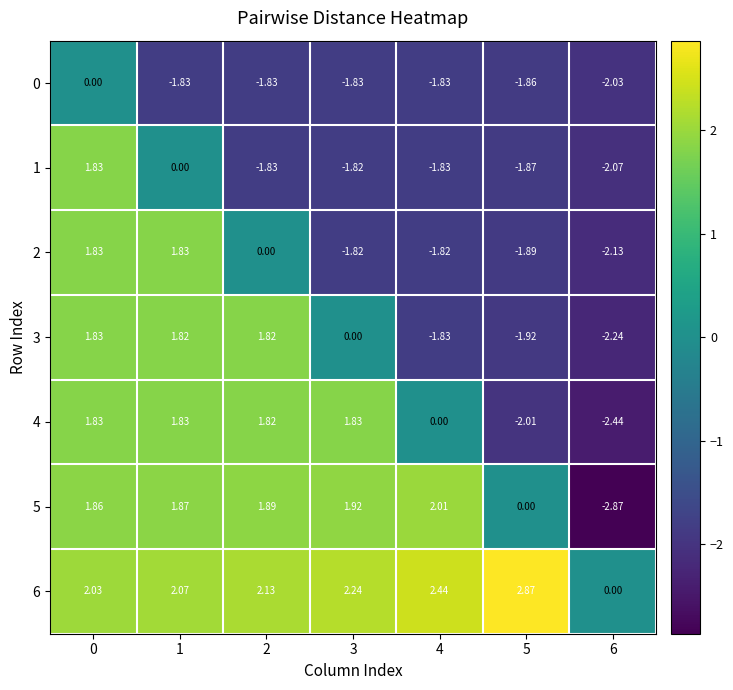

Is the value of 1 at 4 greater than the value of 0 at 6?

Yes